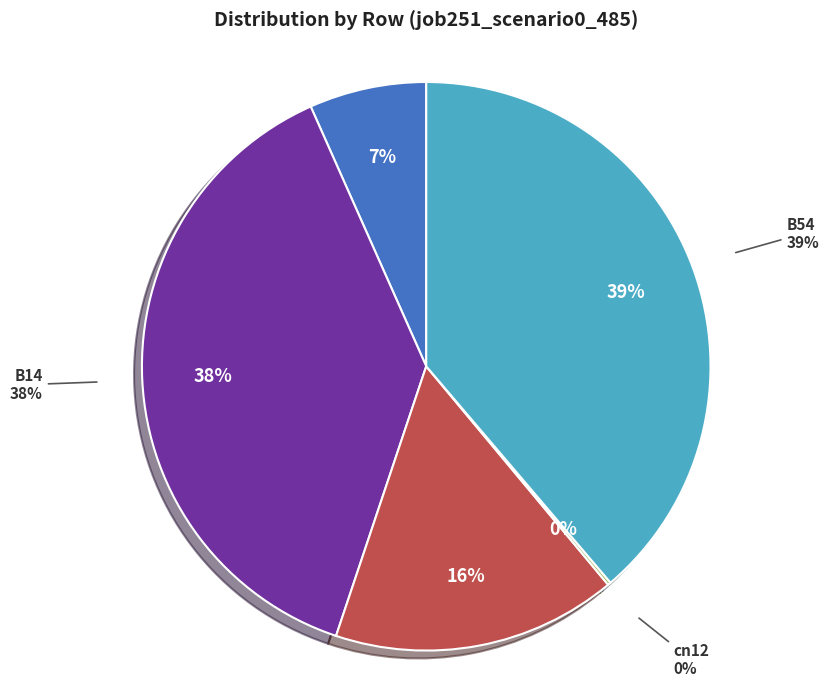

True or false: B54 accounts for 32% of the total.

False